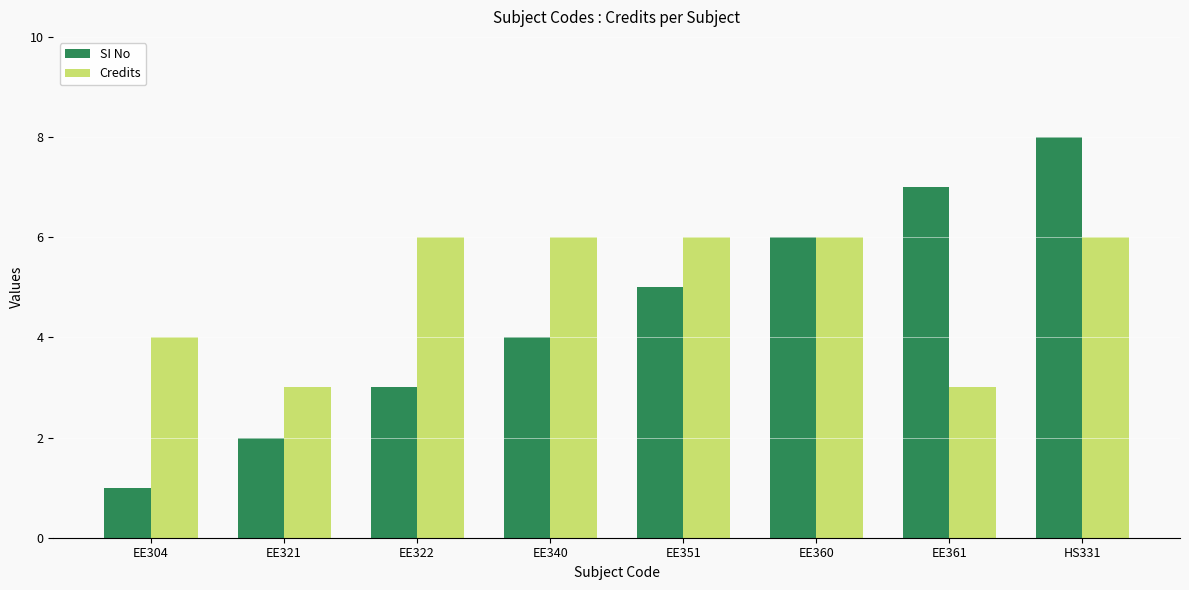

What is the average value of the Credits series?

5